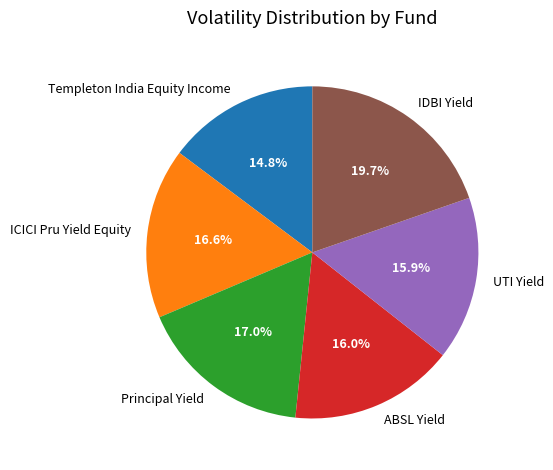

What percentage is the Principal Yield slice, to the nearest percent?

17%